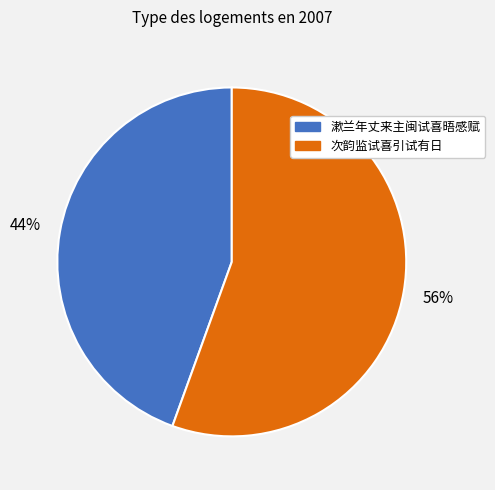

Combined, do 漱兰年丈来主闽试喜晤感赋 and 次韵监试喜引试有日 account for over 50%?

Yes